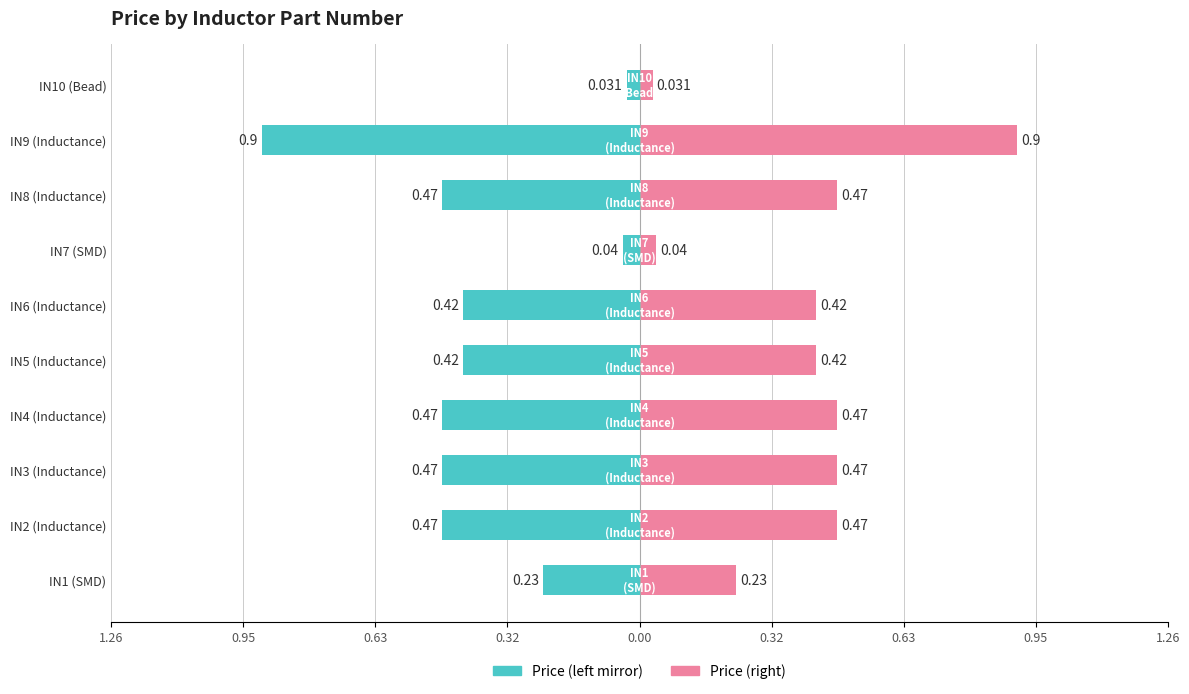

At how many categories does at least one series exceed 0?

10